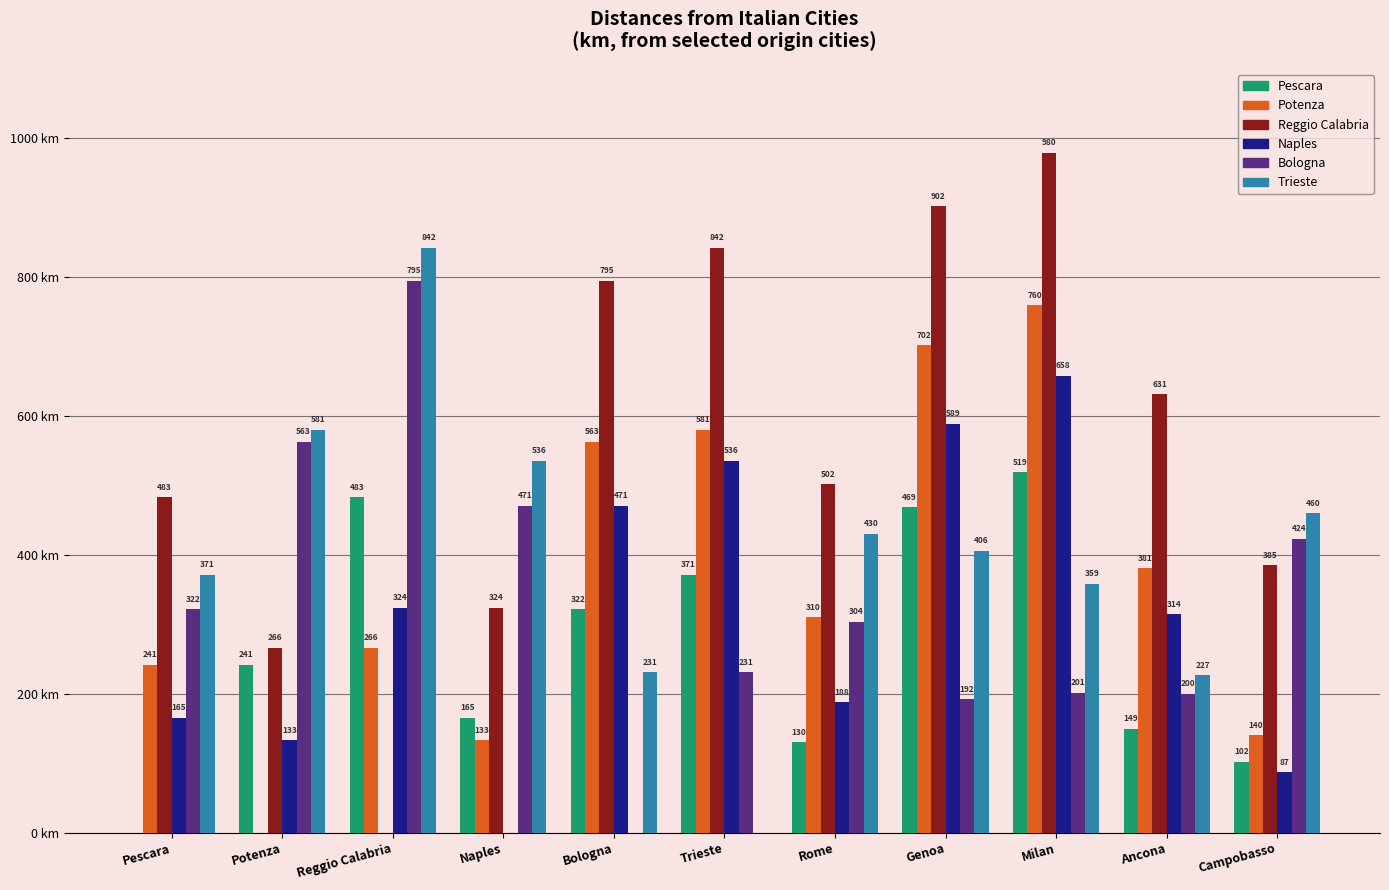

Where does the Reggio Calabria series first go above 501?

Bologna